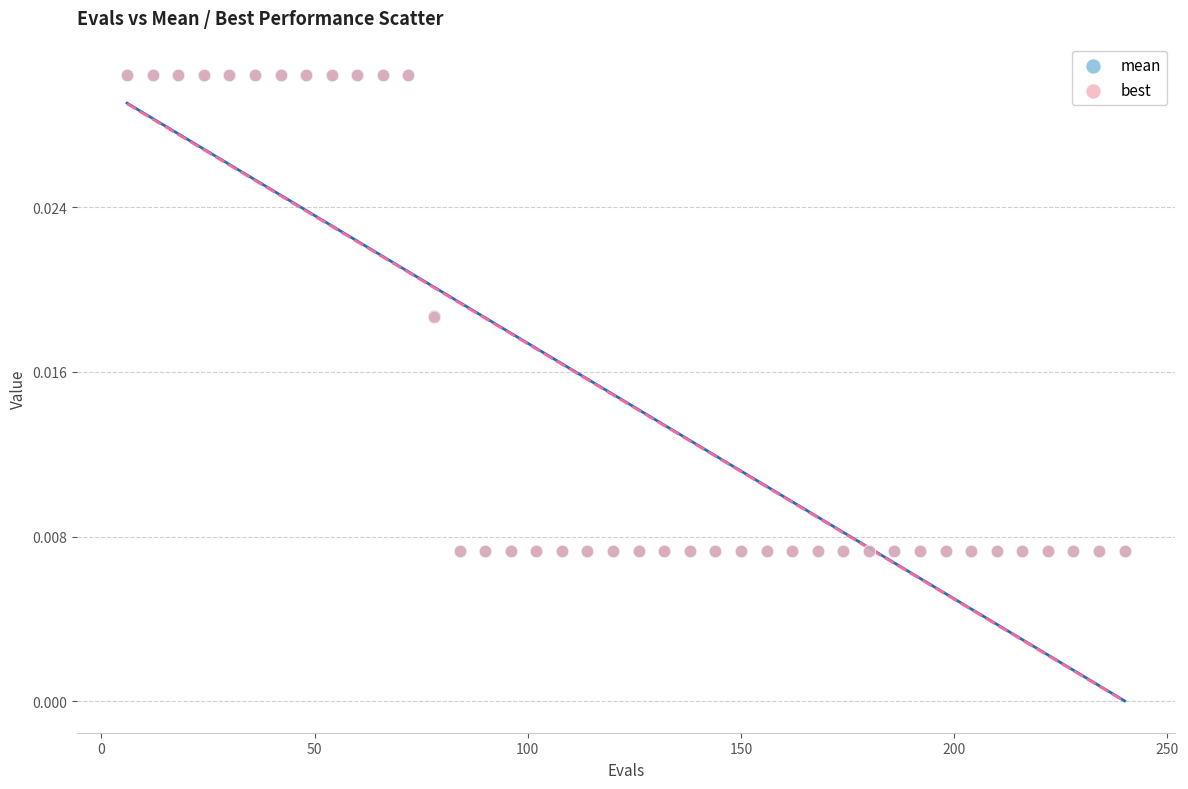

What are all the series names shown in the legend?

mean, best